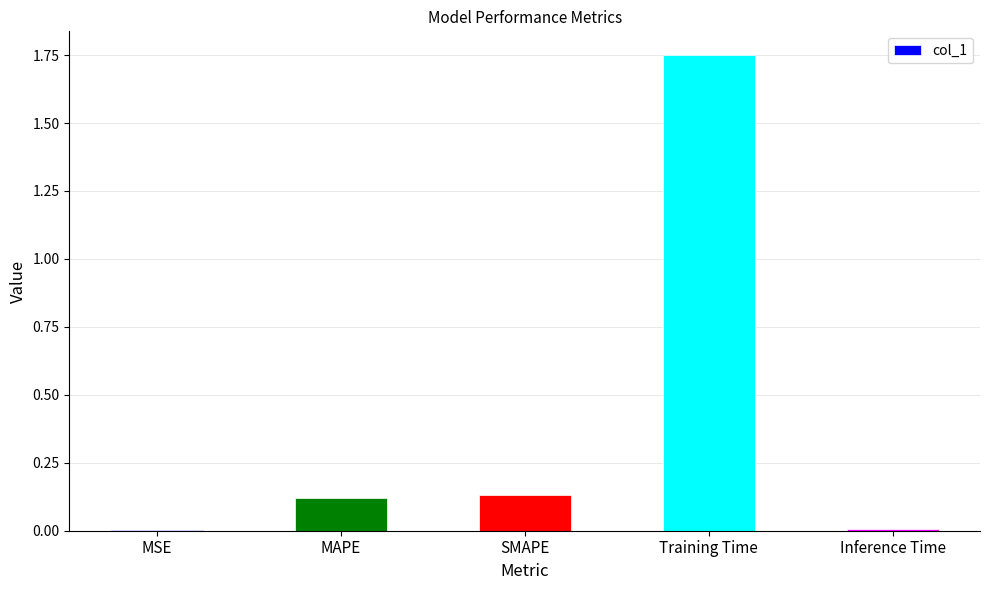

Between Training Time and SMAPE, which is larger?

Training Time